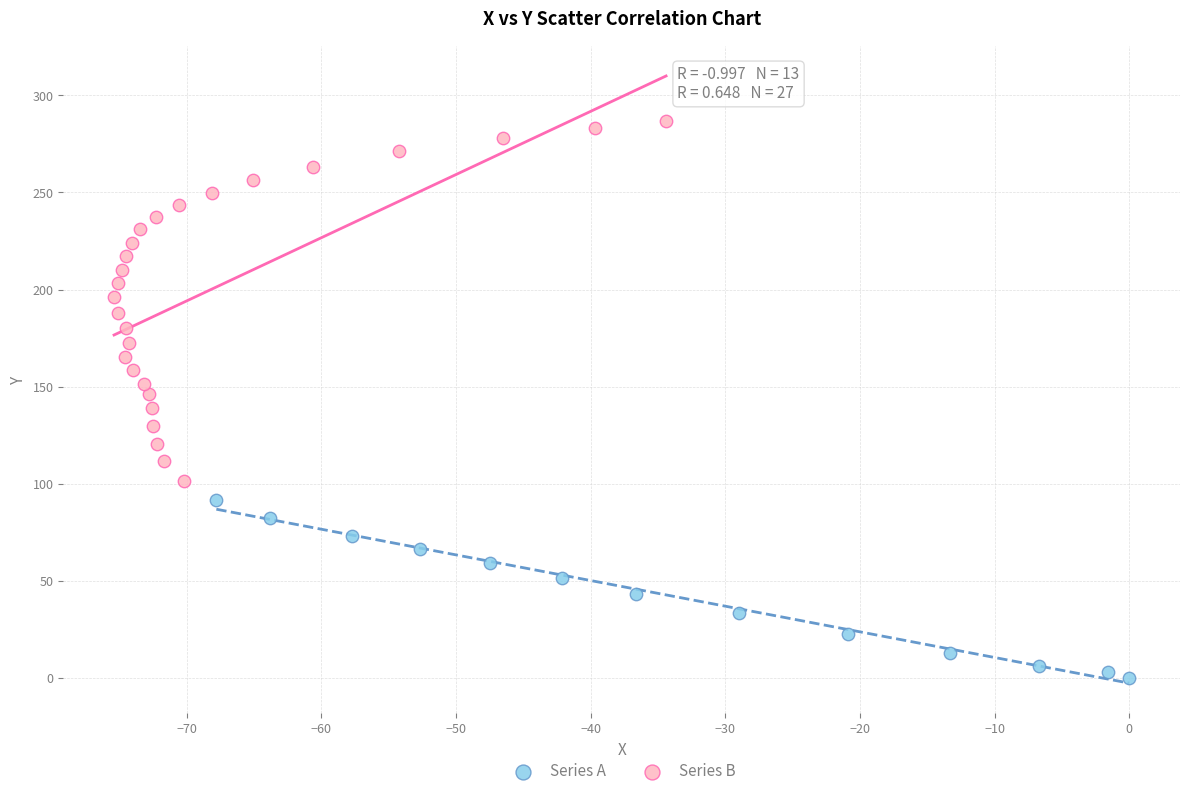

Which series contains the highest Y value?

Series B